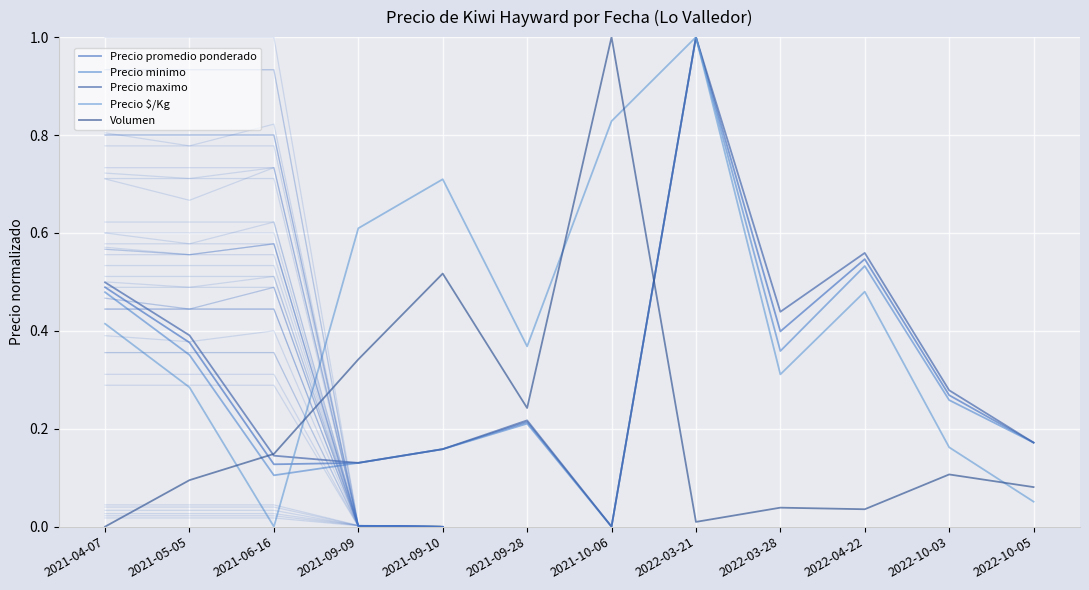

How many positive values does the Volumen series have?

11